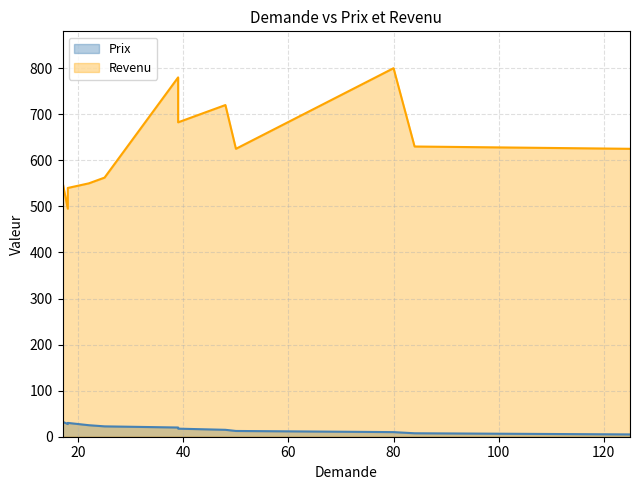

At which label is the value closest to 20?

39